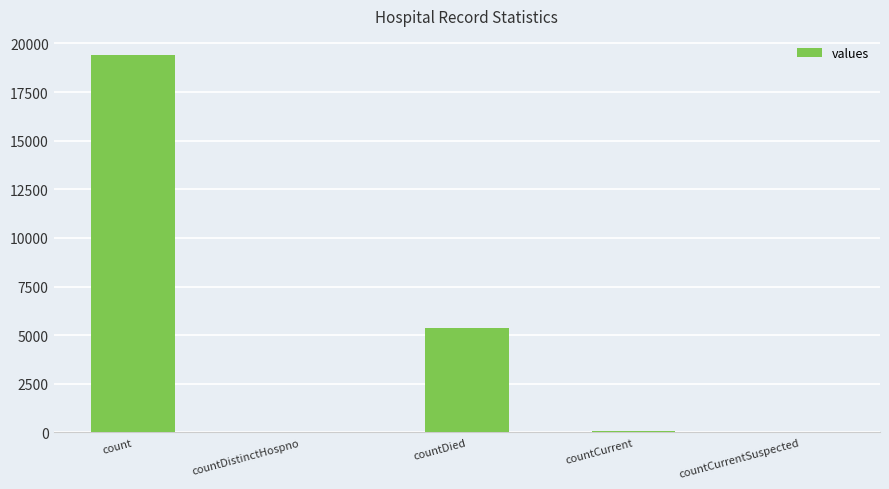

How many categories are shown in the chart?

5